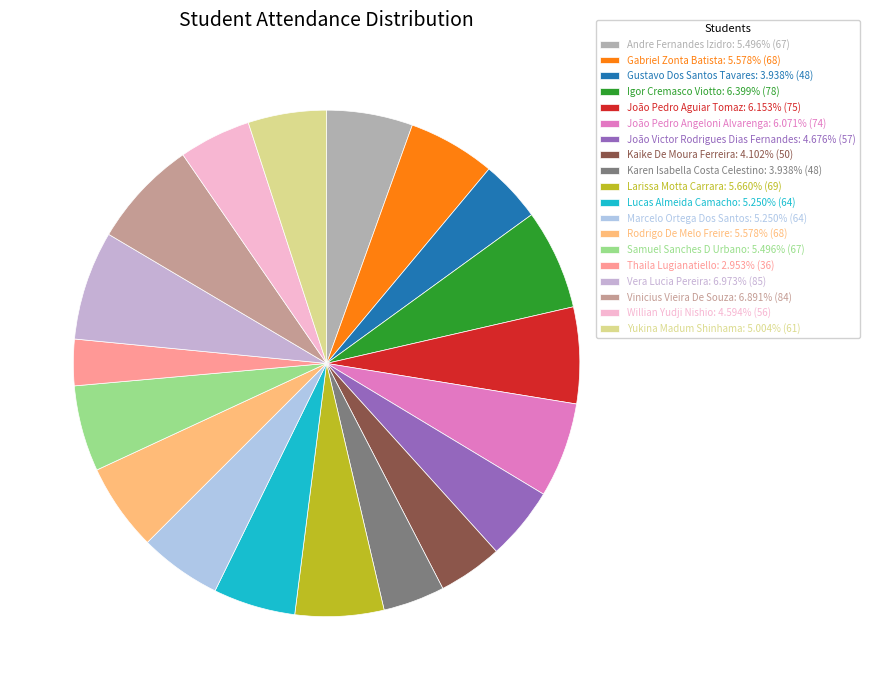

What is the smallest slice in the pie chart?

Thaila Lugianatiello